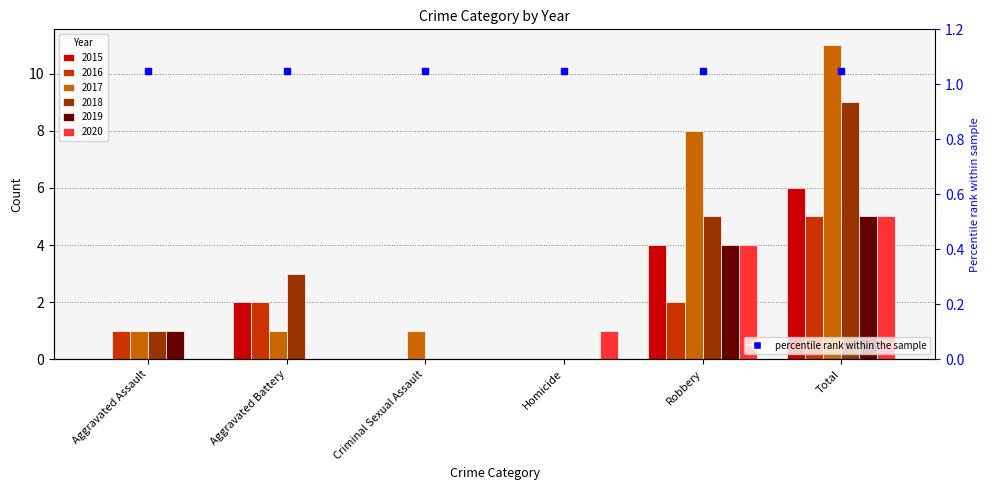

How many categories are shown in the chart?

6